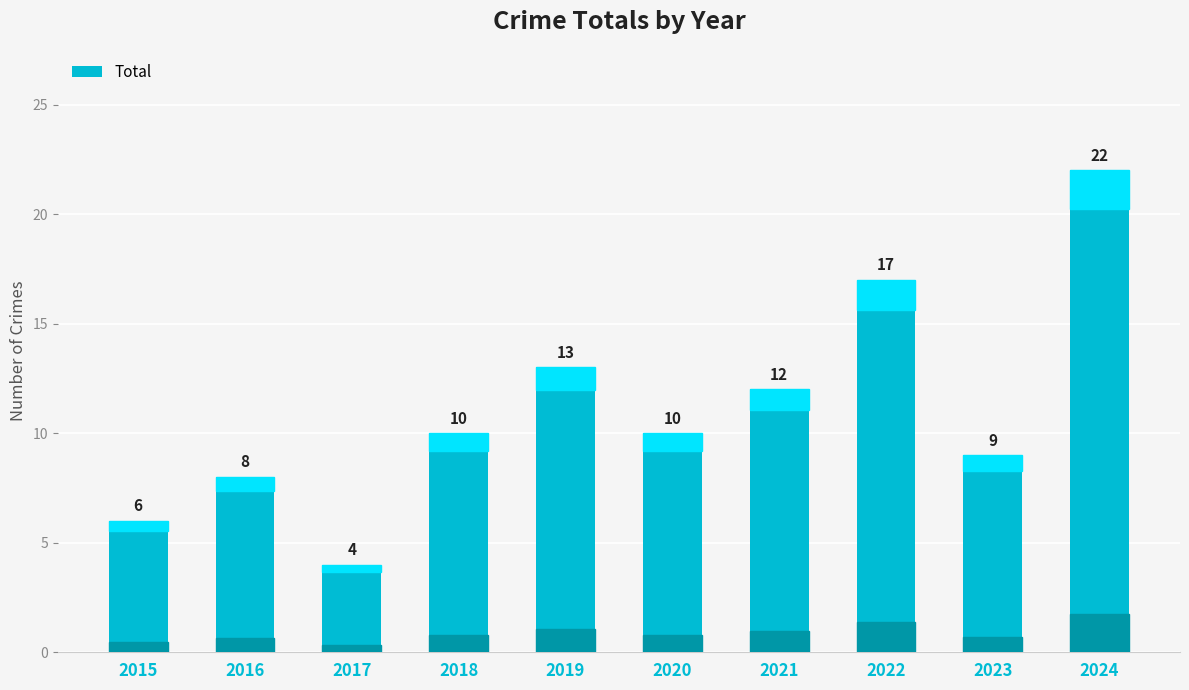

Reading left to right, extract all data points from this chart.

2015=6	2016=8	2017=4	2018=10	2019=13	2020=10	2021=12	2022=17	2023=9	2024=22